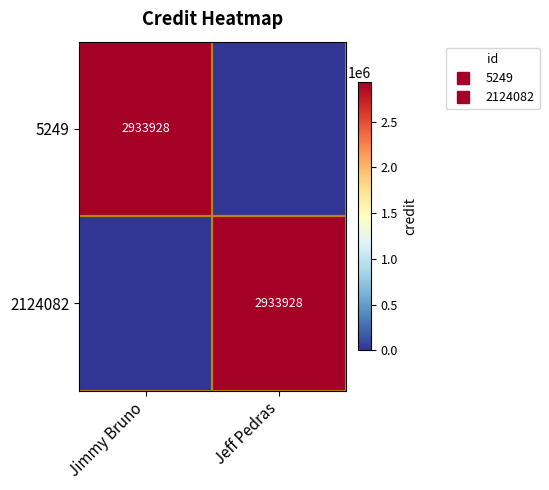

What is the average value of the 5249 series?

1466964